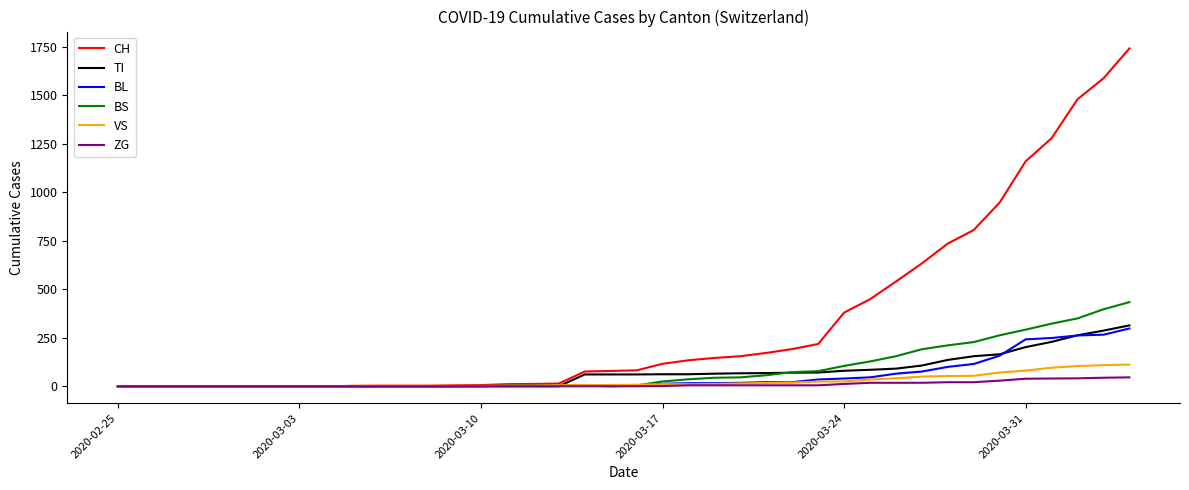

Which series has the largest range (max minus min)?

CH